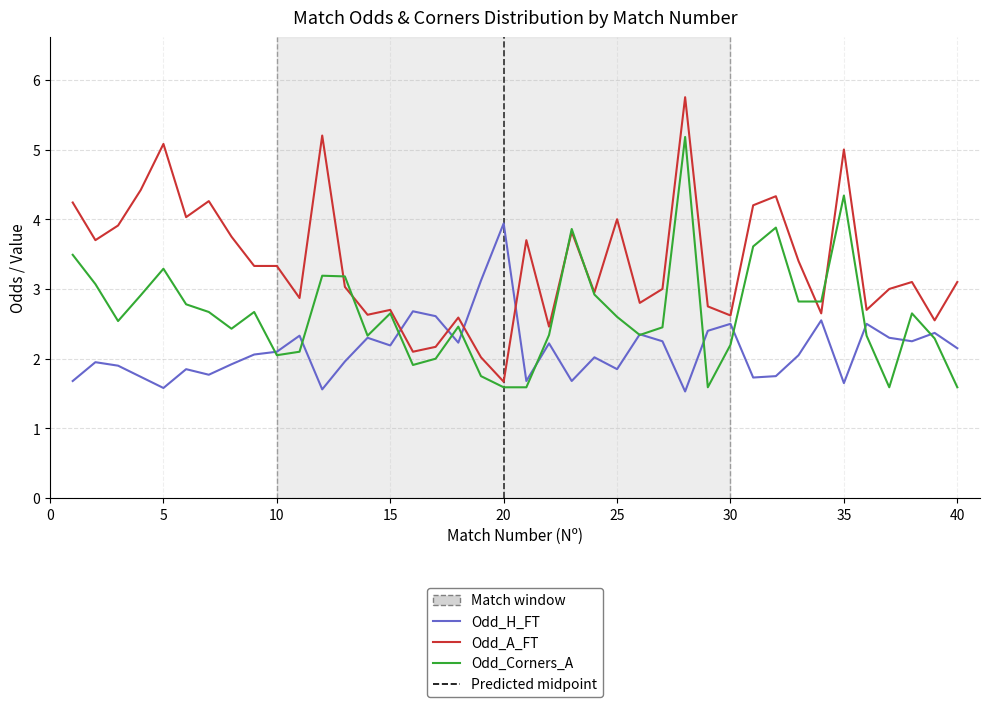

How many intersections are there between Odd_H_FT and Odd_A_FT?

4